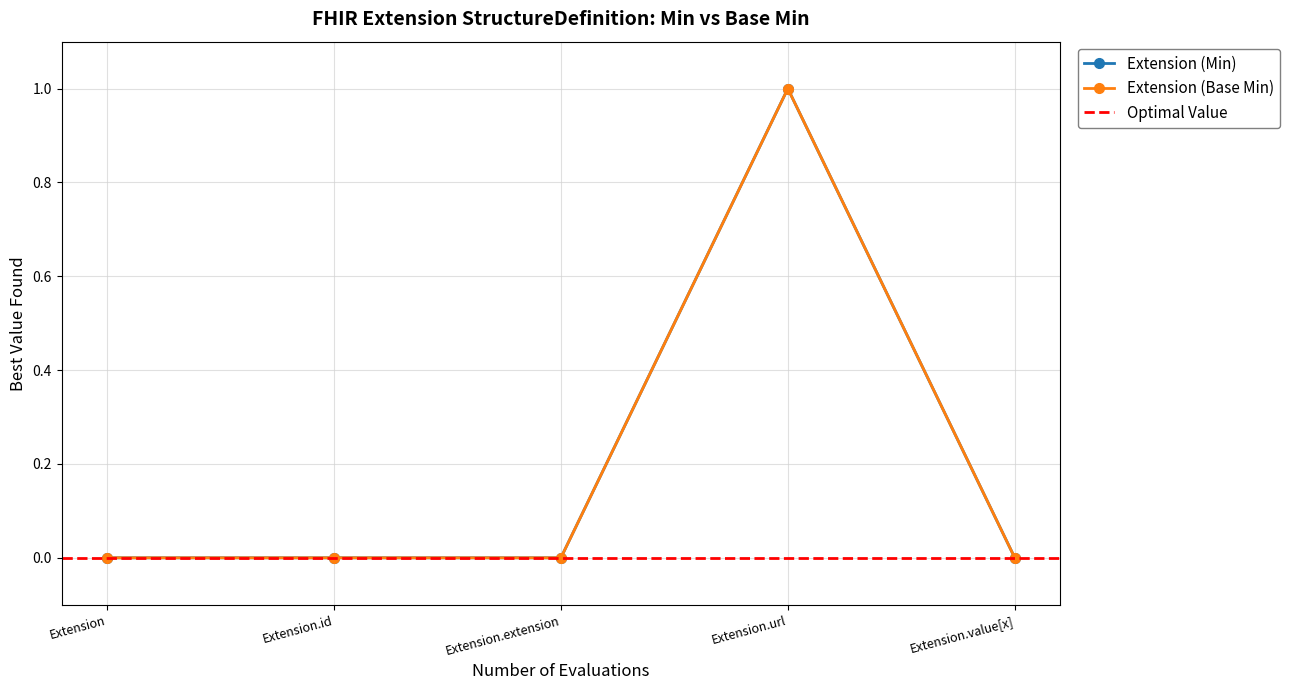

True or false: Extension (Min) and Extension (Base Min) intersect in this chart.

False